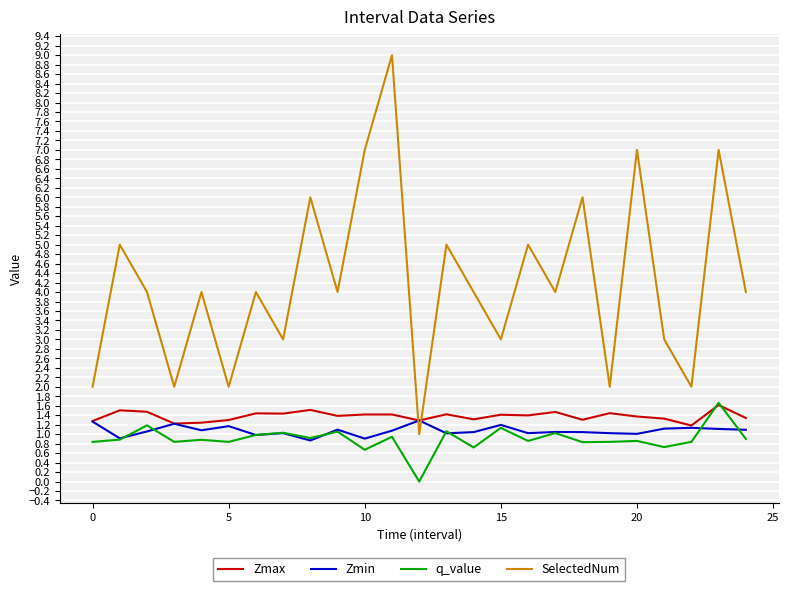

What is the minimum value for Zmax?

1.2